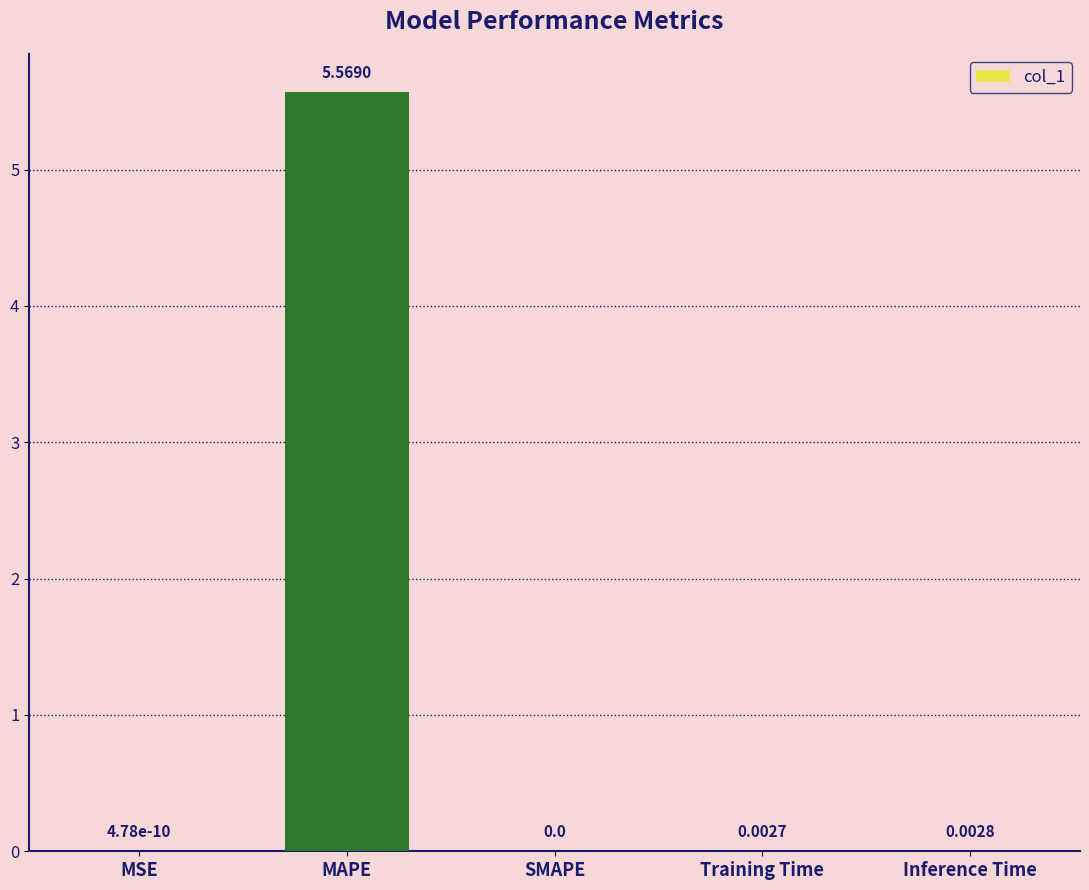

How many categories are shown in the chart?

5